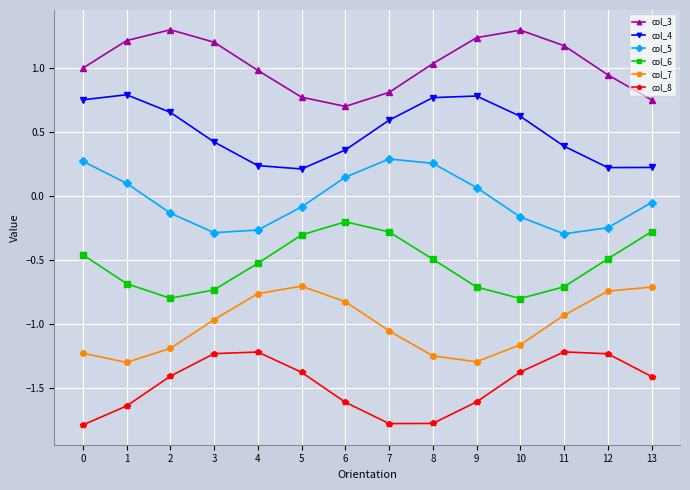

True or false: col_5 has more than 1 points higher than both neighbors.

False